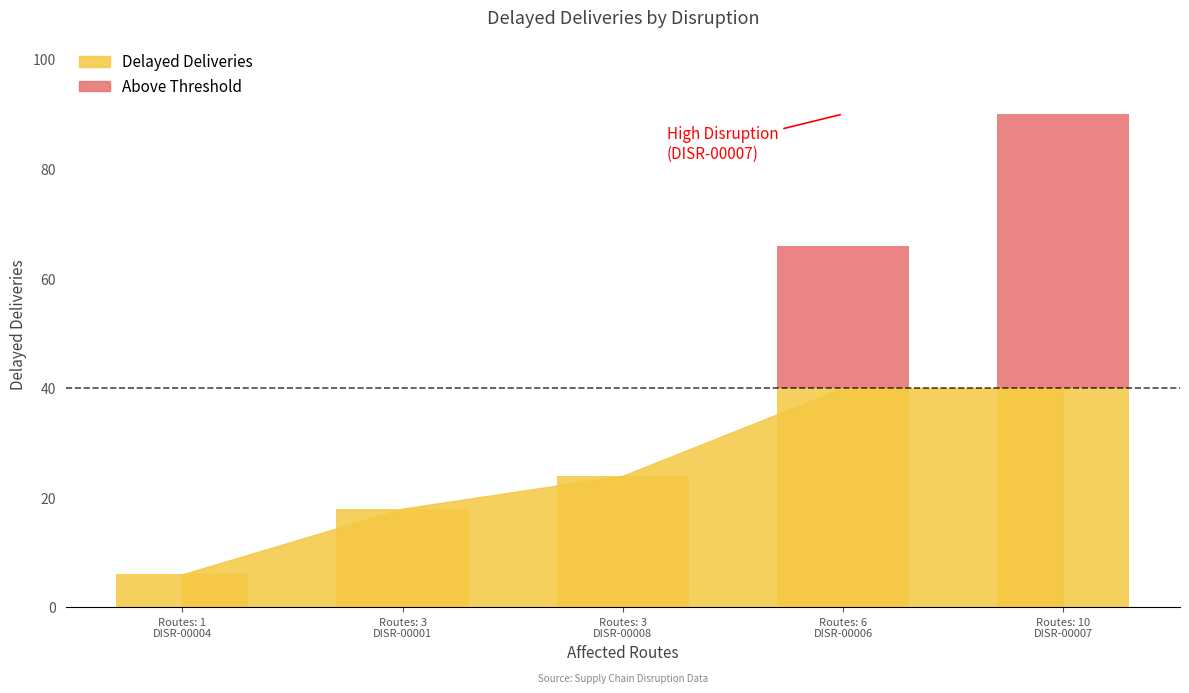

Which category has the lowest value across all series?

DISR-00004